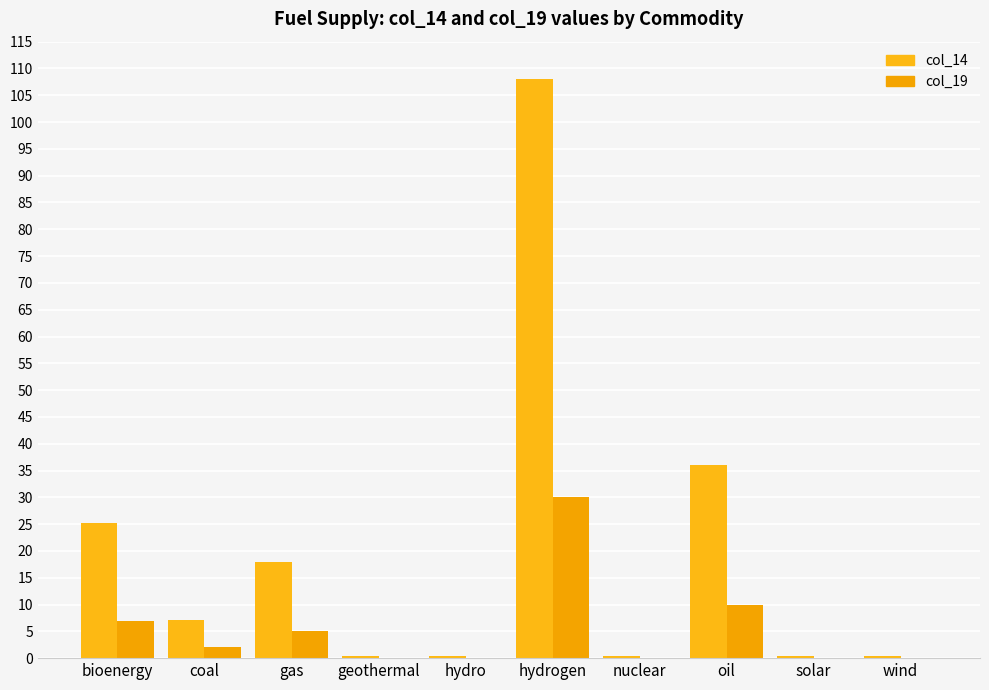

Which category has the lowest value in the col_14 series?

geothermal